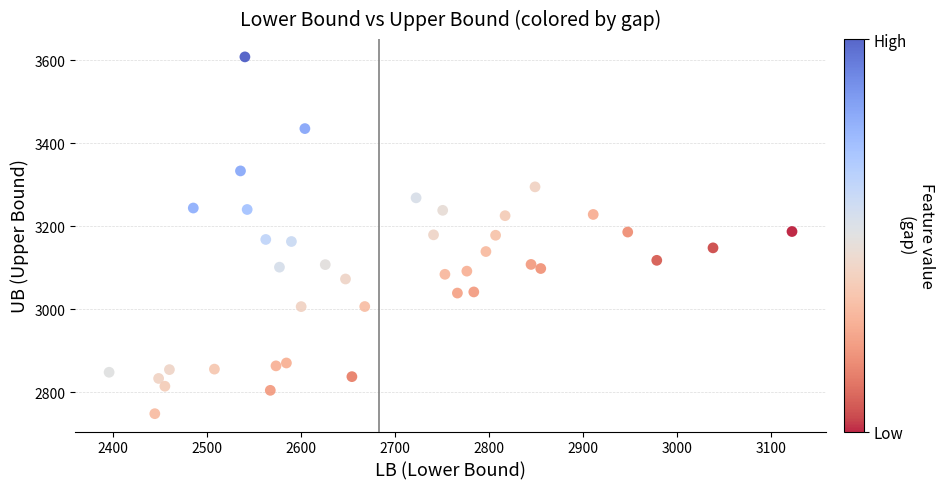

What is the range of Y values (max minus min)?

859.8